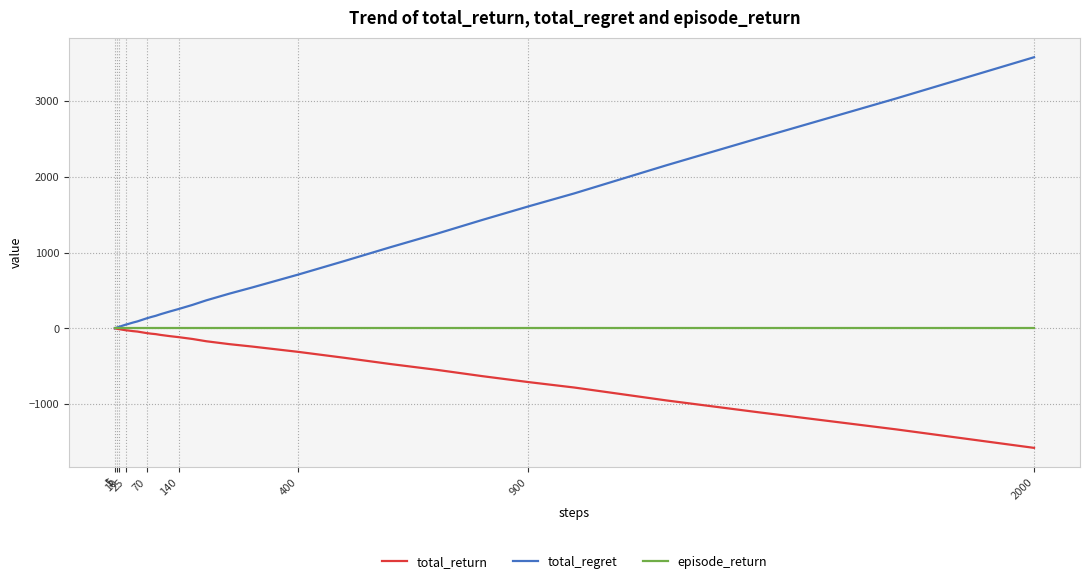

Which series has the largest range (max minus min)?

total_regret